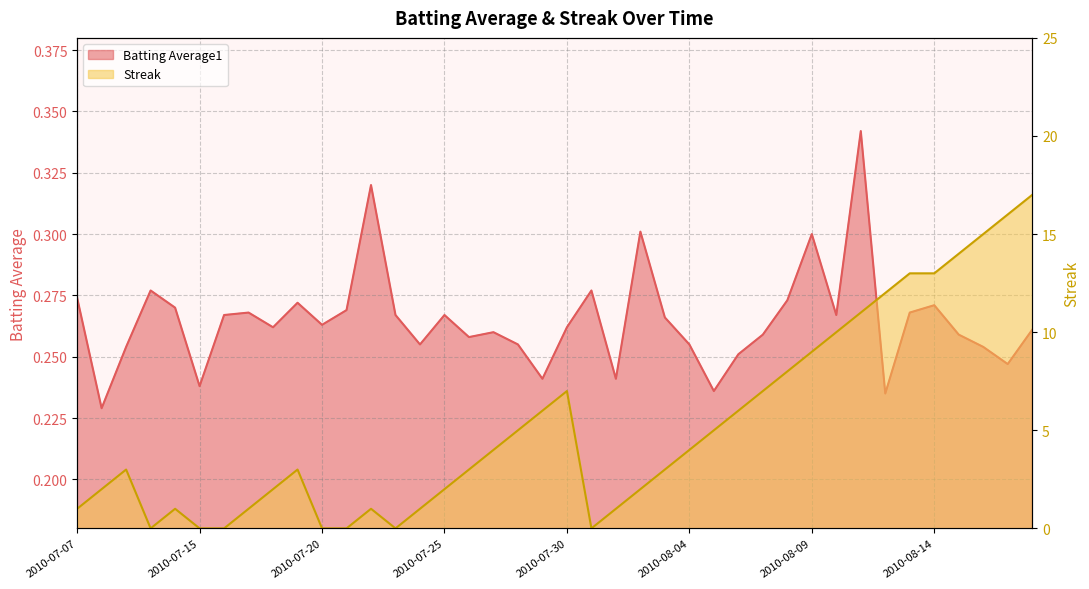

The Batting Average1 series shows 0.4 at 2010-07-20. True or false?

False